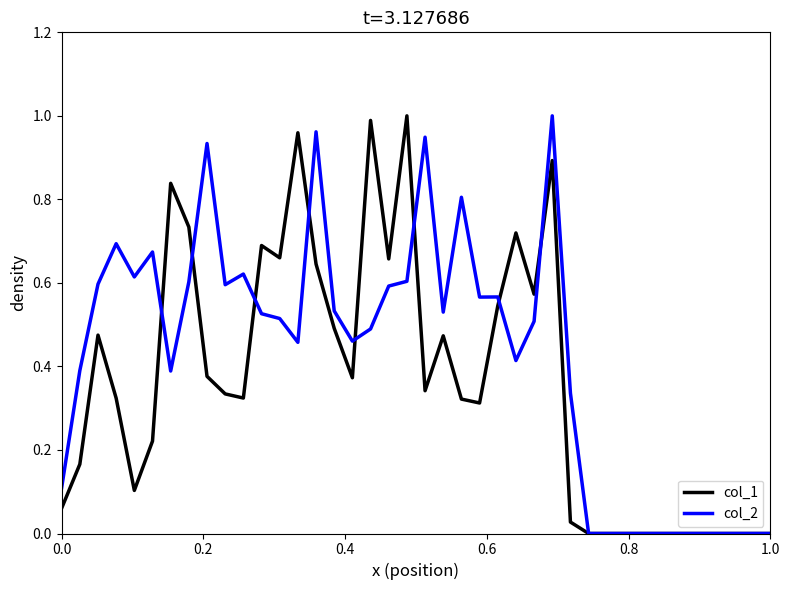

Which series has the largest total across all categories?

col_2